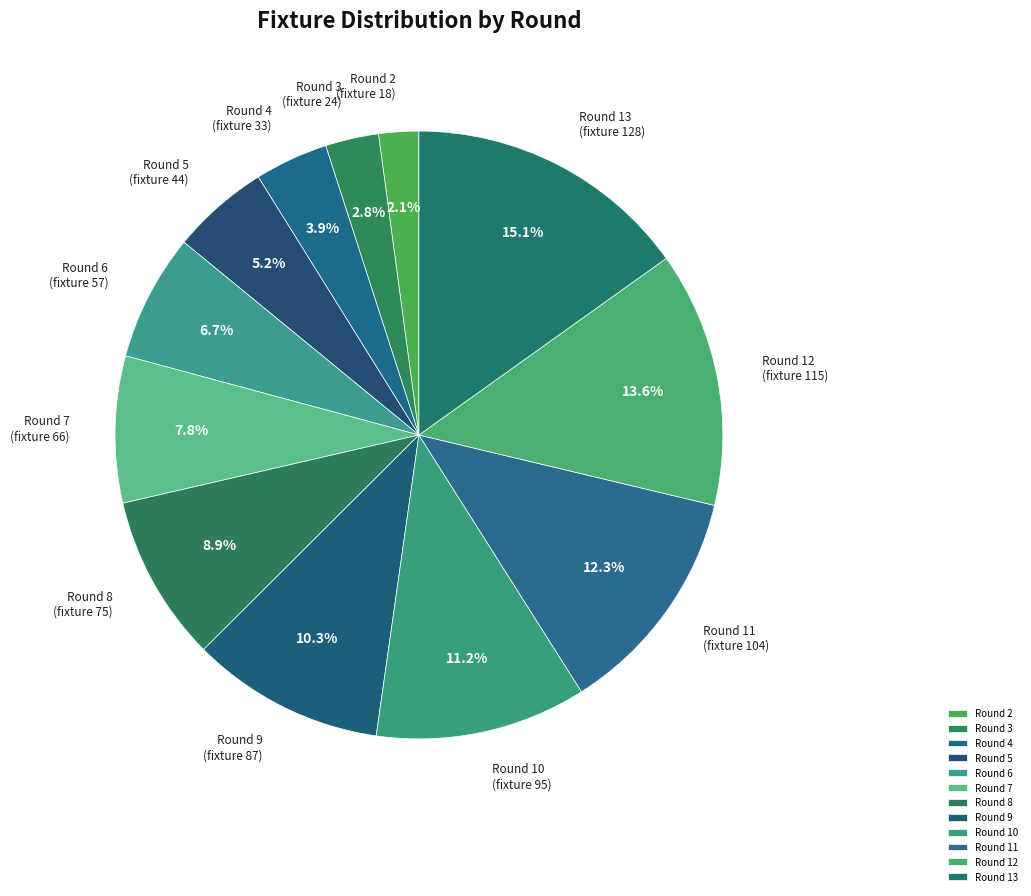

What percentage do Round 11 and Round 12 together represent?

25.9%